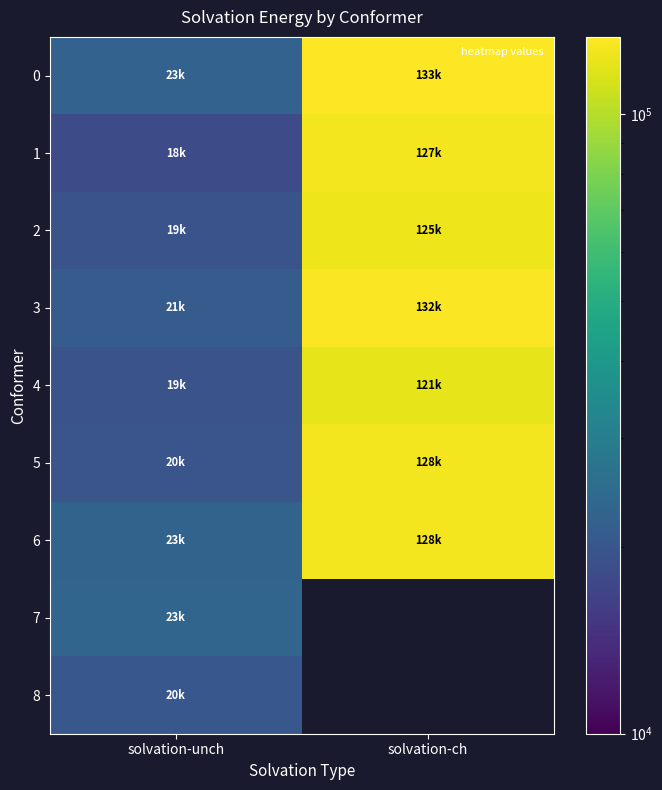

Which label corresponds to the smallest value in the chart?

solvation-ch